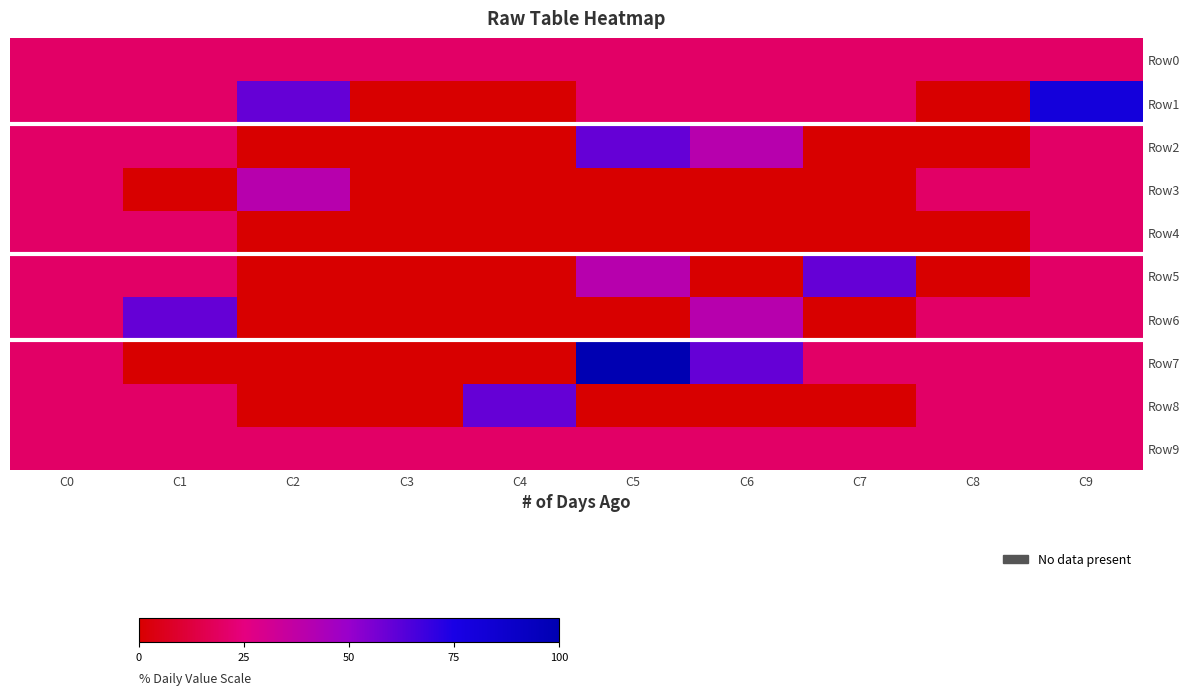

Which label corresponds to the largest value in the chart?

C5